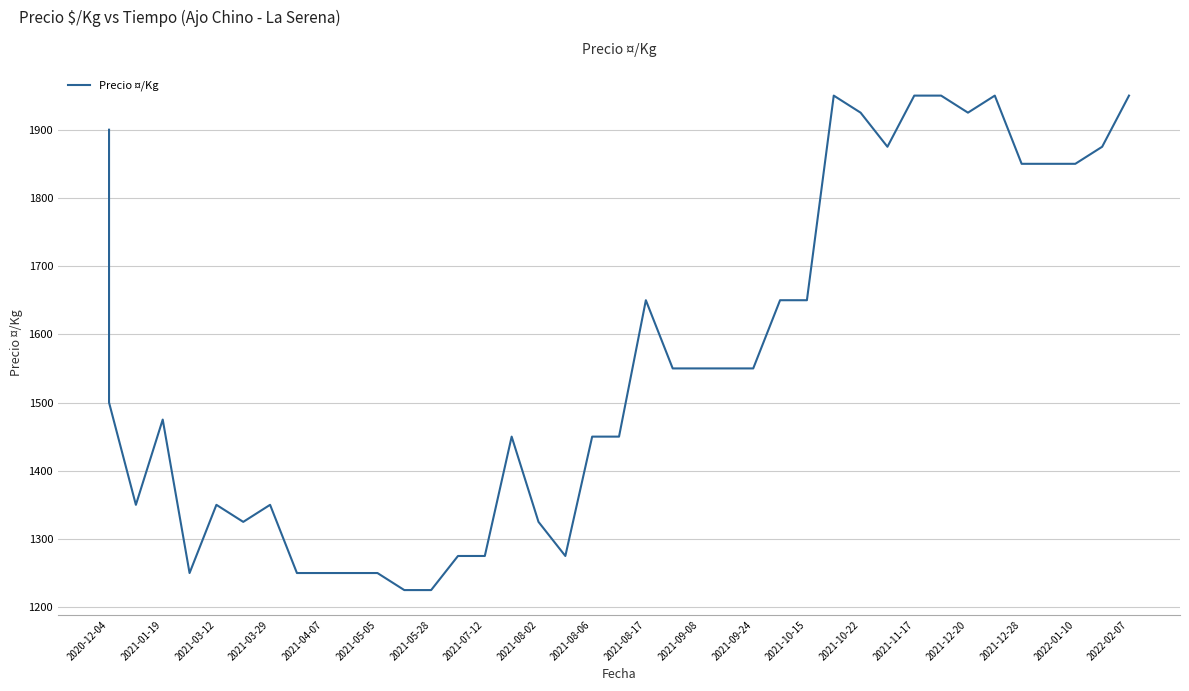

The chart shows a value of 1715 at 2021-05-05. True or false?

False